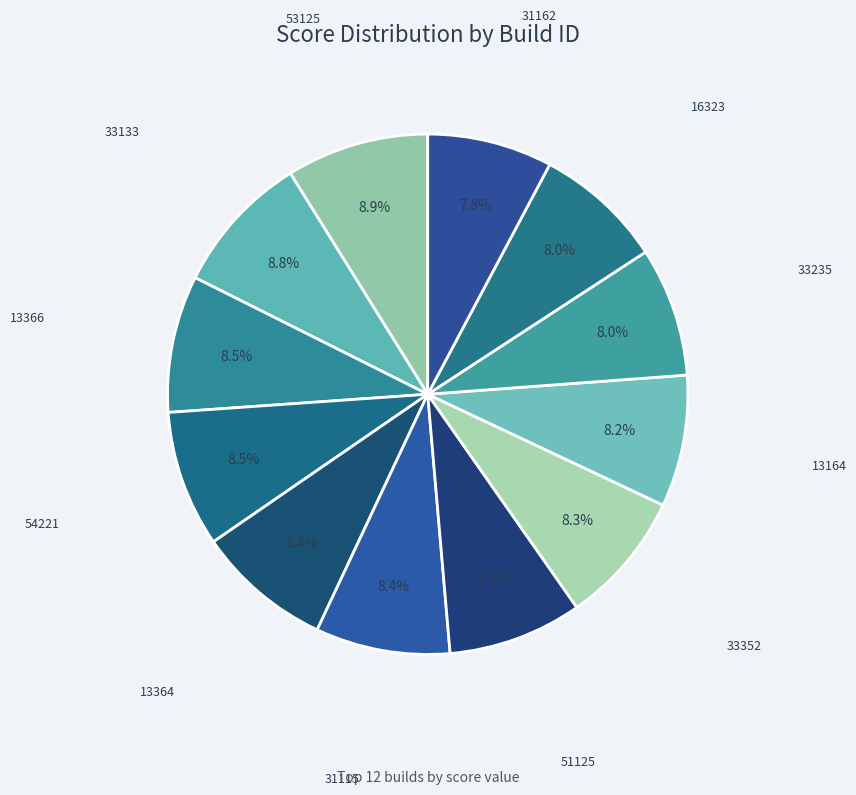

Does any single category account for the majority?

No